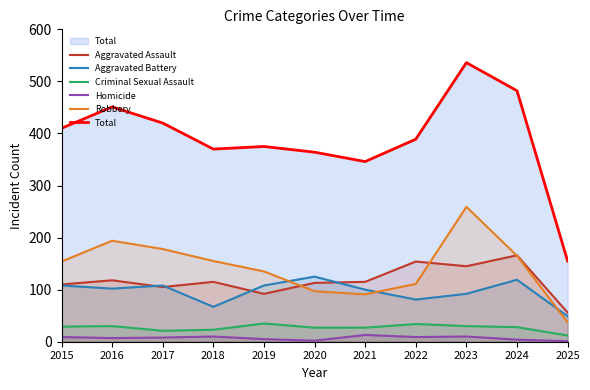

Where does the Aggravated Battery series first go above 102?

2015